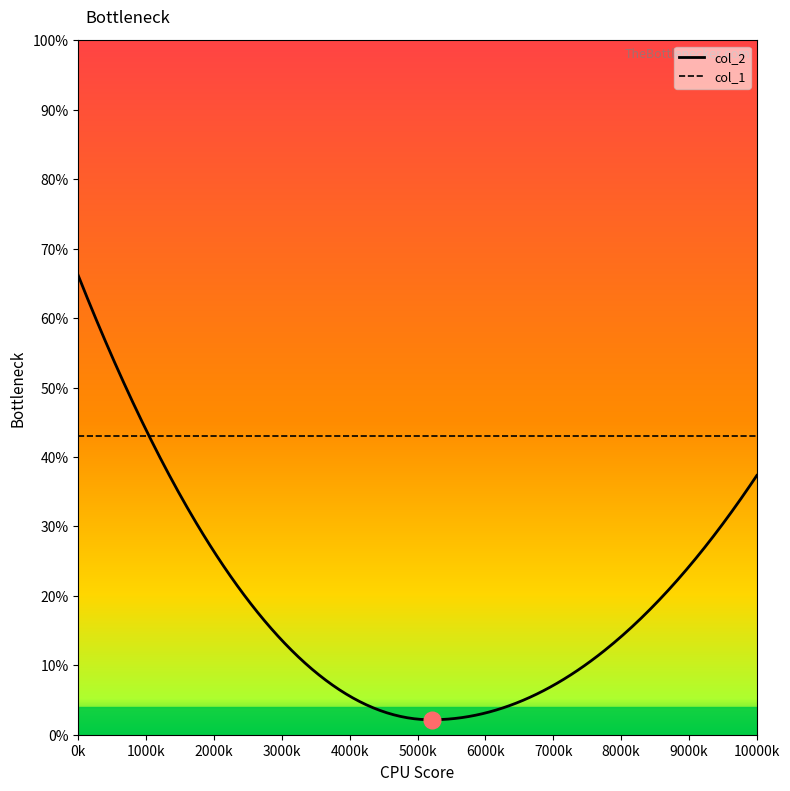

Does the chart have visible grid lines?

No